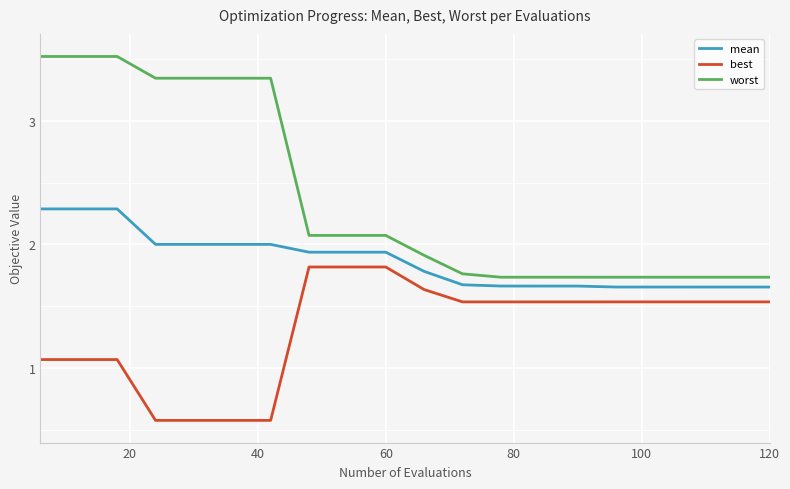

Rank the series by their average value, from lowest to highest.

best, mean, worst